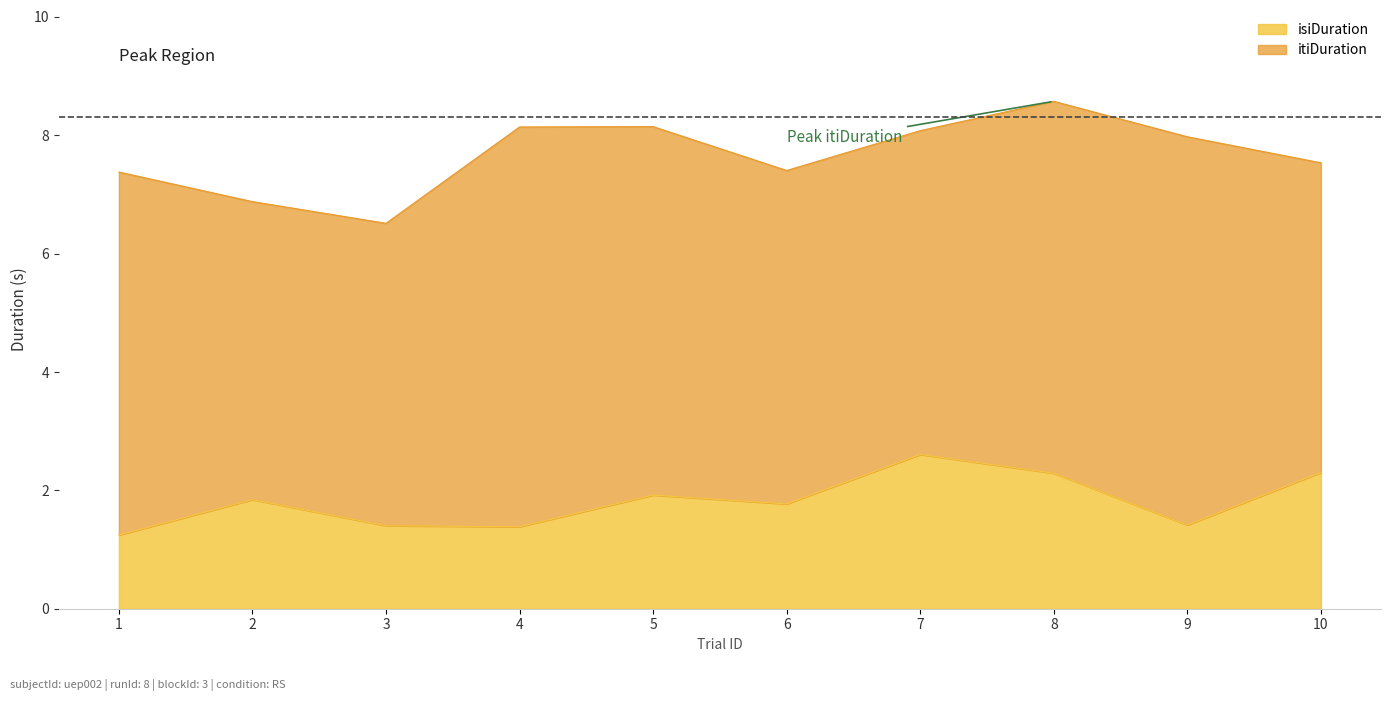

Where do trialId and isiDuration first cross each other?

1 and 2